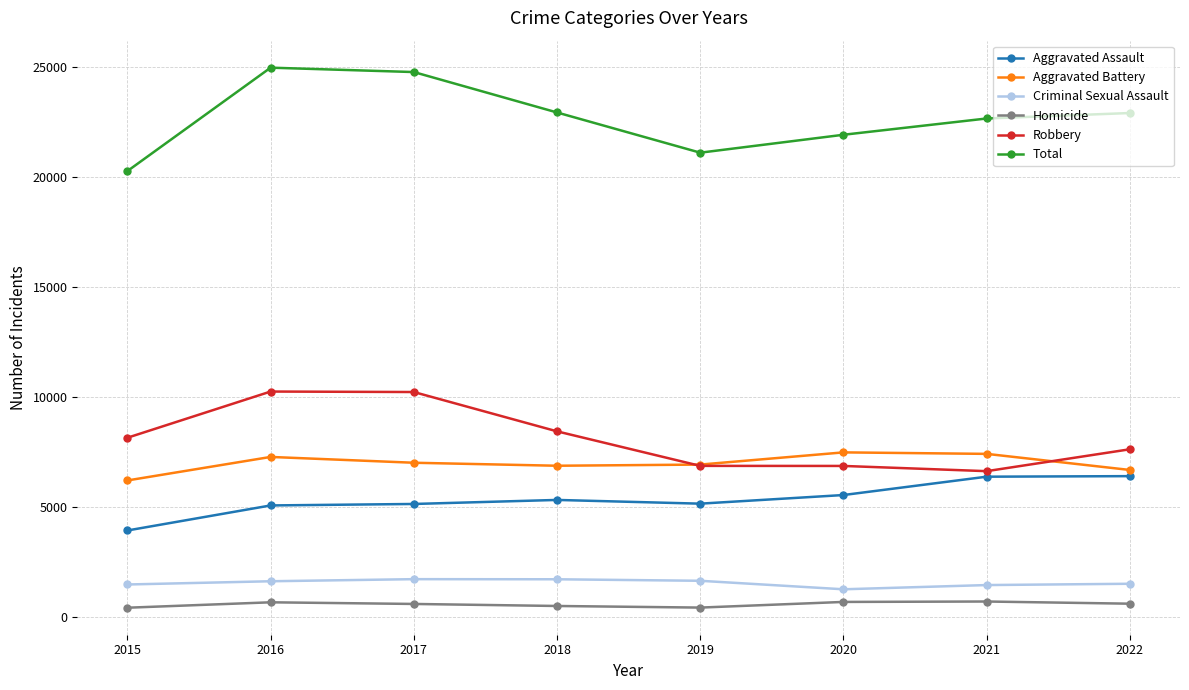

Which series has the largest range (max minus min)?

Total